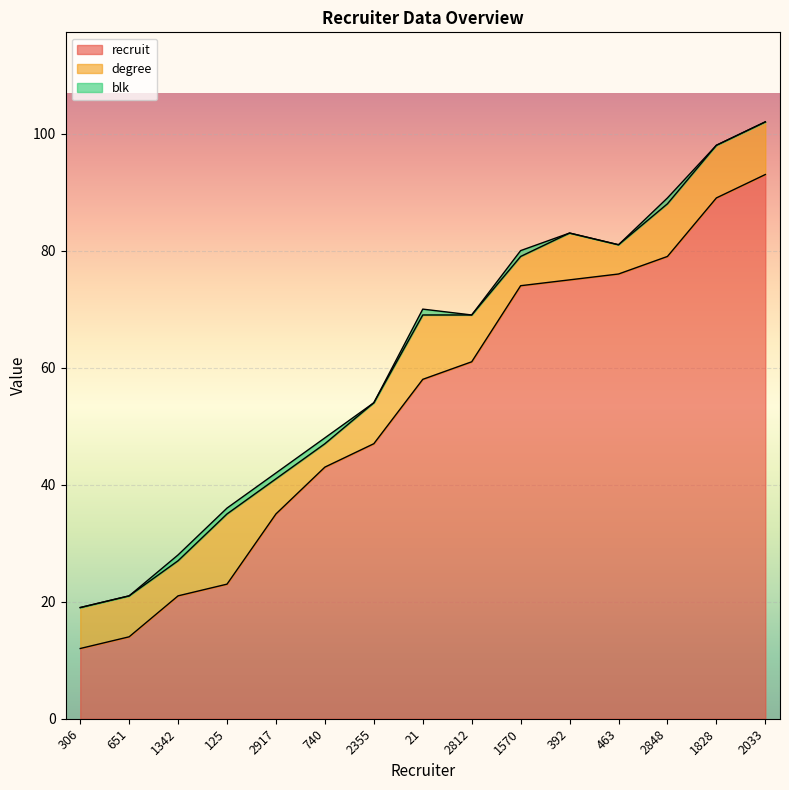

Reading right to left, extract all data points from this chart.

recruit: 2033=93	1828=89	2848=79	463=76	392=75	1570=74	2812=61	21=58	2355=47	740=43	2917=35	125=23	1342=21	651=14	306=12
degree: 2033=9	1828=9	2848=9	463=5	392=8	1570=5	2812=8	21=11	2355=7	740=4	2917=6	125=12	1342=6	651=7	306=7
blk: 2033=0	1828=0	2848=1	463=0	392=0	1570=1	2812=0	21=1	2355=0	740=1	2917=1	125=1	1342=1	651=0	306=0